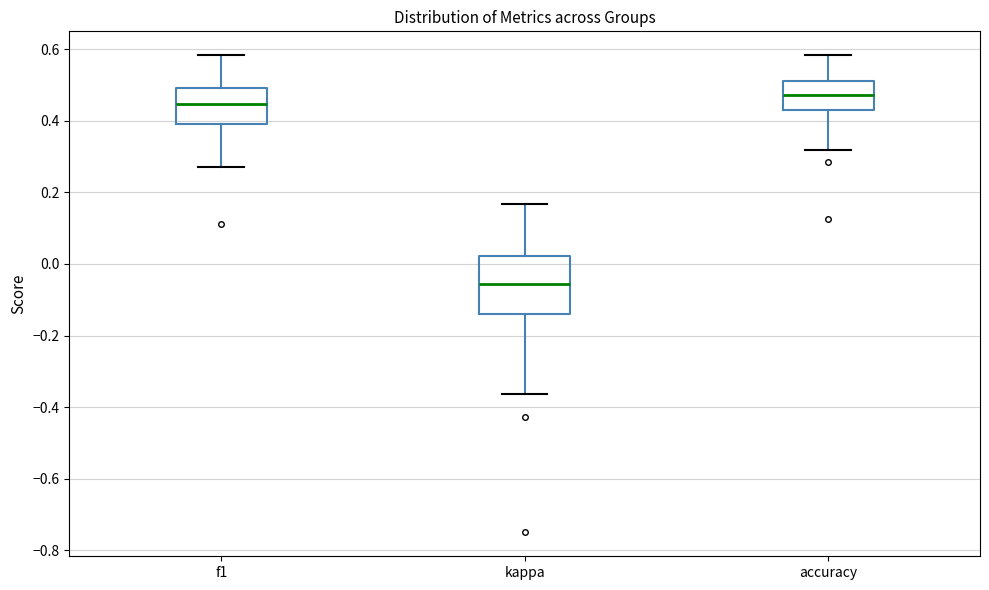

Which box's median line is the lowest?

kappa